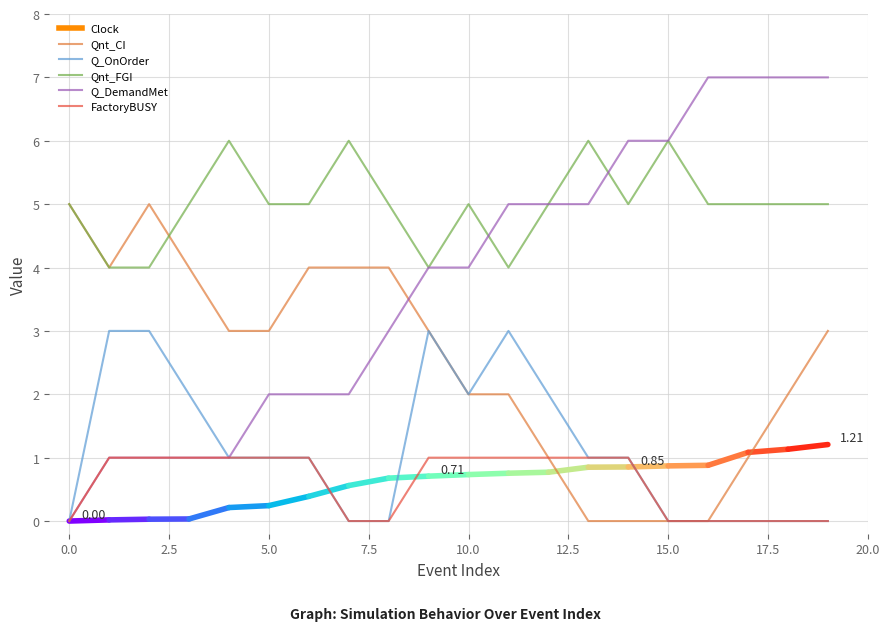

Which series has the largest total across all categories?

Qnt_FGI